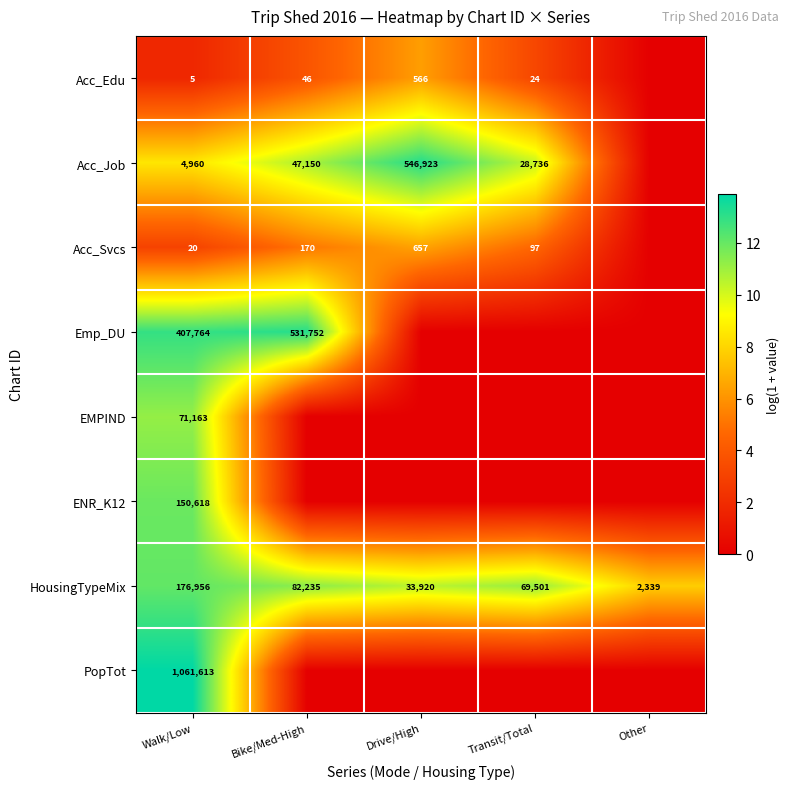

Between Walk/Low and Drive/High, which is larger?

Drive/High